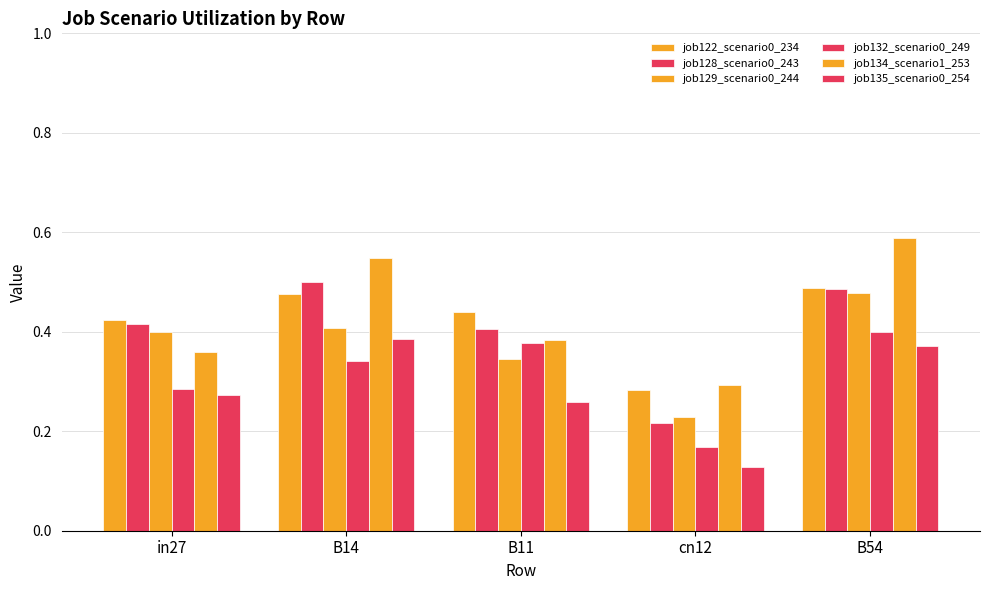

Count the number of categories in the chart.

5